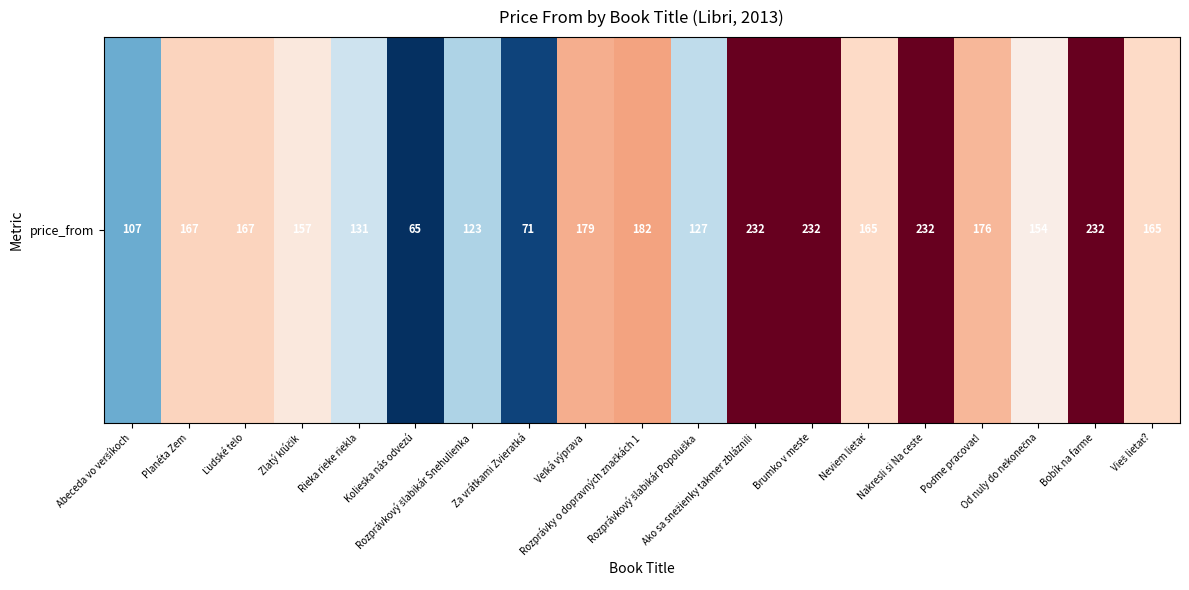

Reading left to right, list all the values displayed in this chart.

Abeceda vo veršíkoch=107	Planéta Zem=167	Ľudské telo=167	Zlatý kľúčik=157	Rieka rieke riekla=131	Kolieska nás odvezú=65	Rozprávkový šlabikár Snehulienka=123	Za vrátkami Zvieratká=71	Veľká výprava=179	Rozprávky o dopravných značkách 1=182	Rozprávkový šlabikár Popoluška=127	Ako sa snežienky takmer zbláznili=232	Brumko v meste=232	Neviem lietať=165	Nakresli si Na ceste=232	Poďme pracovať!=176	Od nuly do nekonečna=154	Bobík na farme=232	Vieš lietať?=165